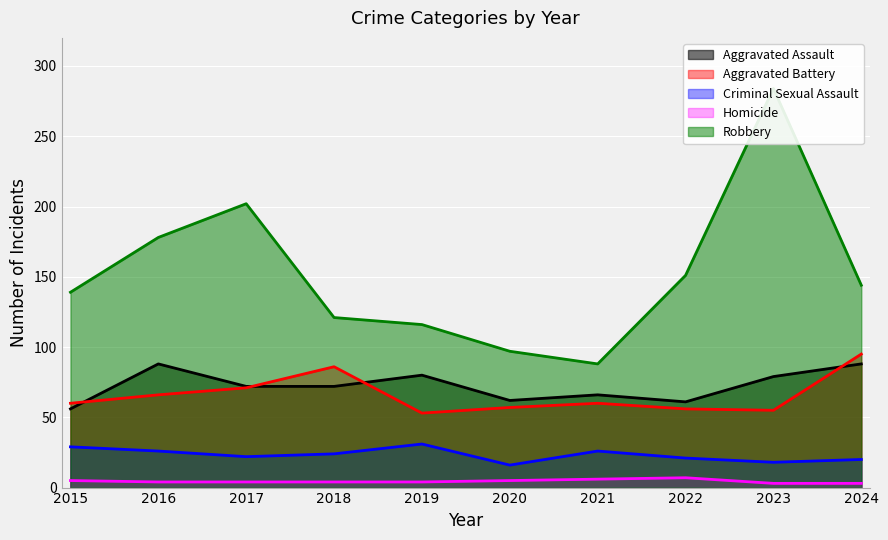

Does the chart display data point markers on the line(s)?

No